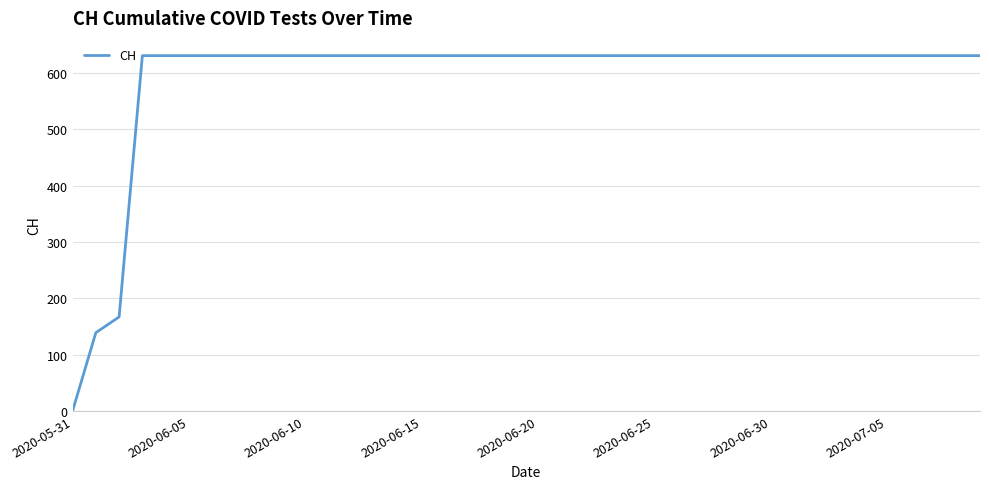

What is the greatest value displayed?

631